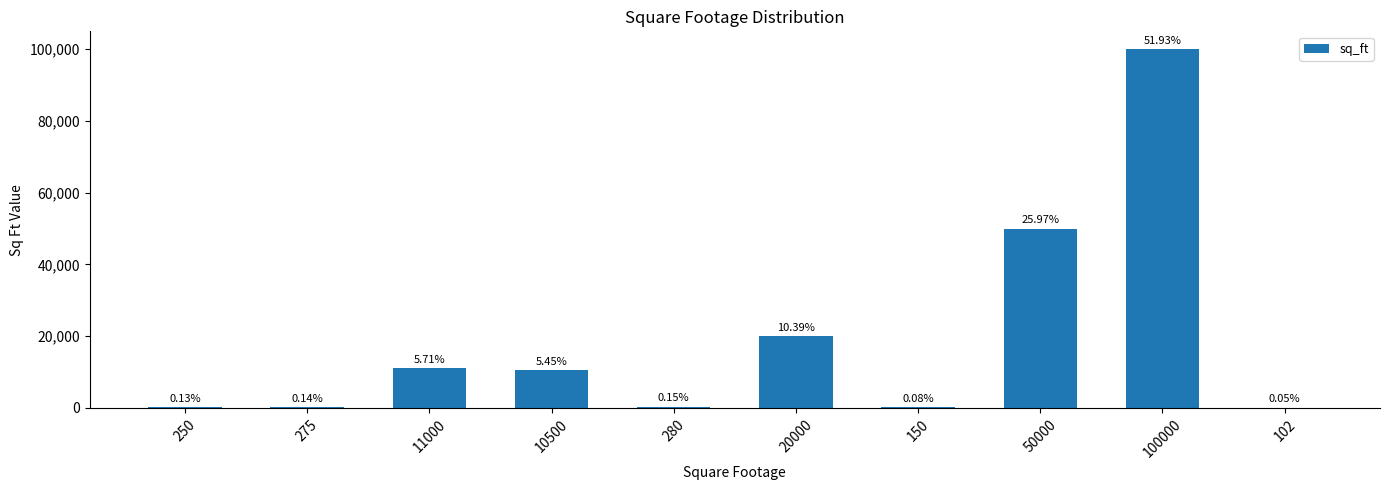

List the labels in order of value, smallest first.

102, 150, 250, 275, 280, 10500, 11000, 20000, 50000, 100000